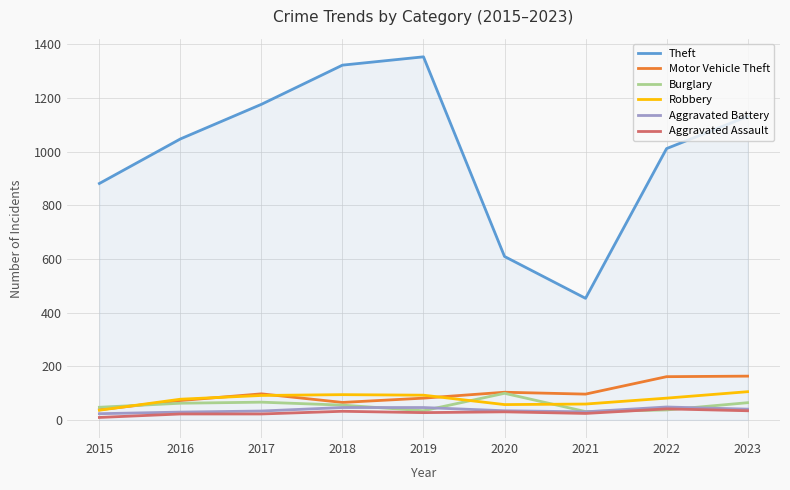

What is the total value across all series at 2022?

1379